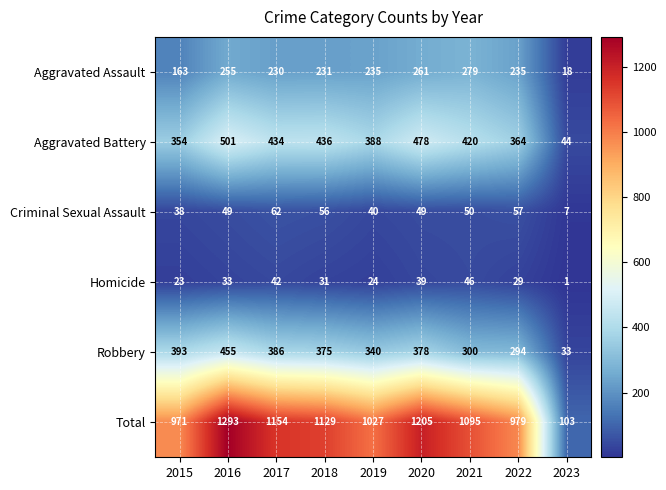

How many series are shown in this chart?

6